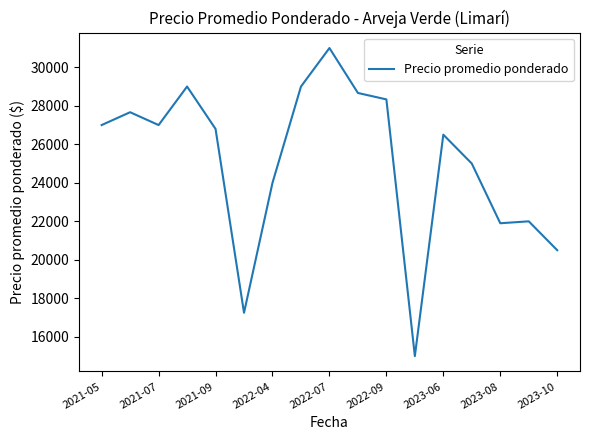

True or false: the data has more than 0 interior local peaks.

True